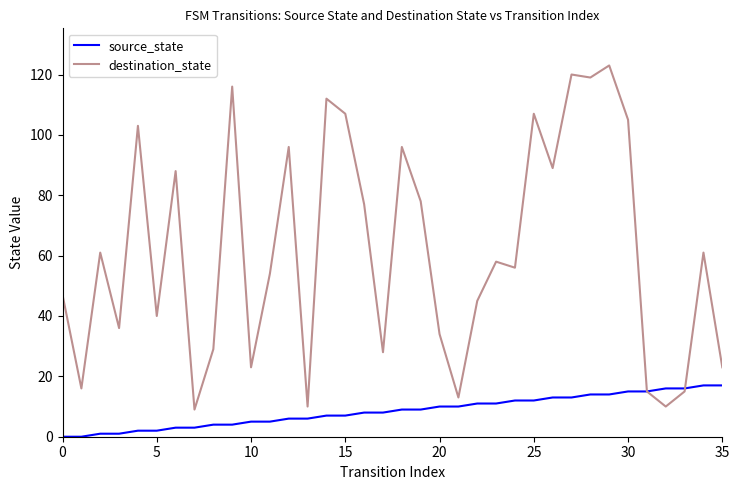

Which series has the largest total across all categories?

destination_state